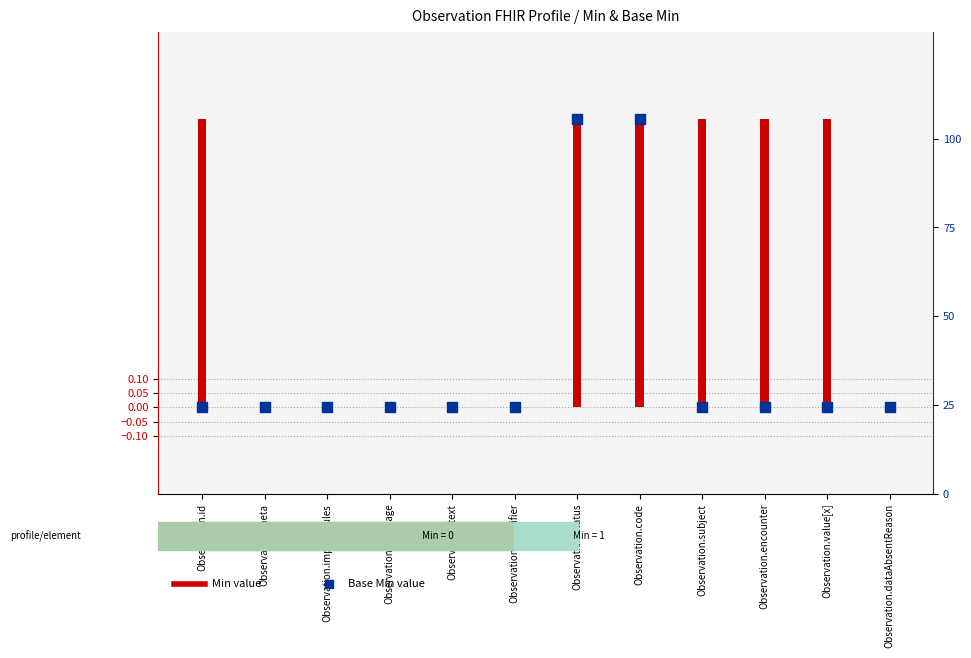

What are all the series names shown in the legend?

Min, Base Min